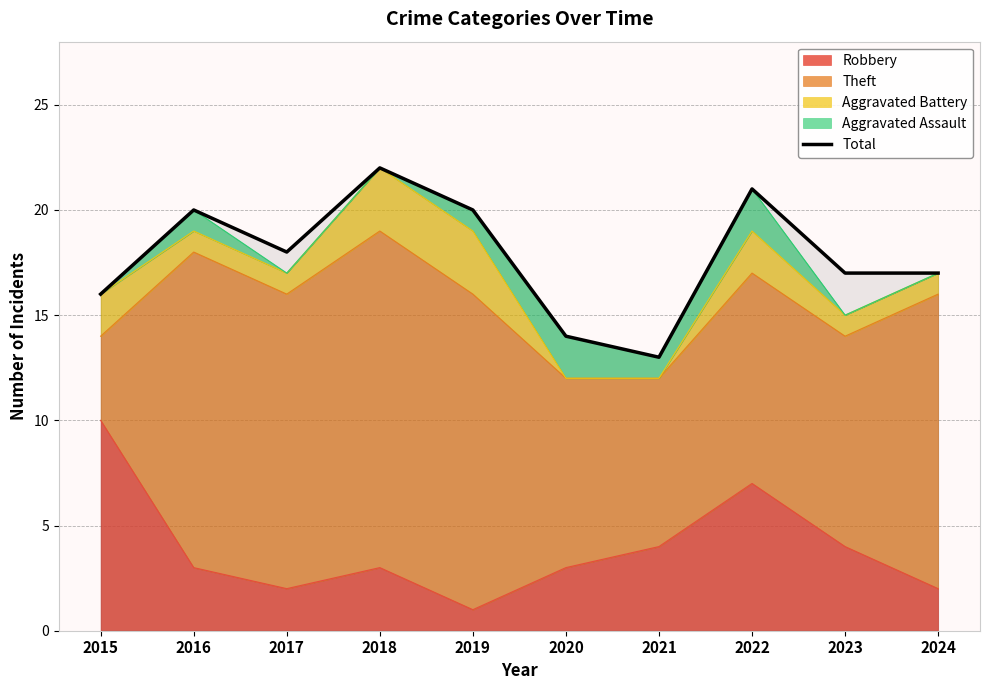

Which category has the highest value across all series?

2018